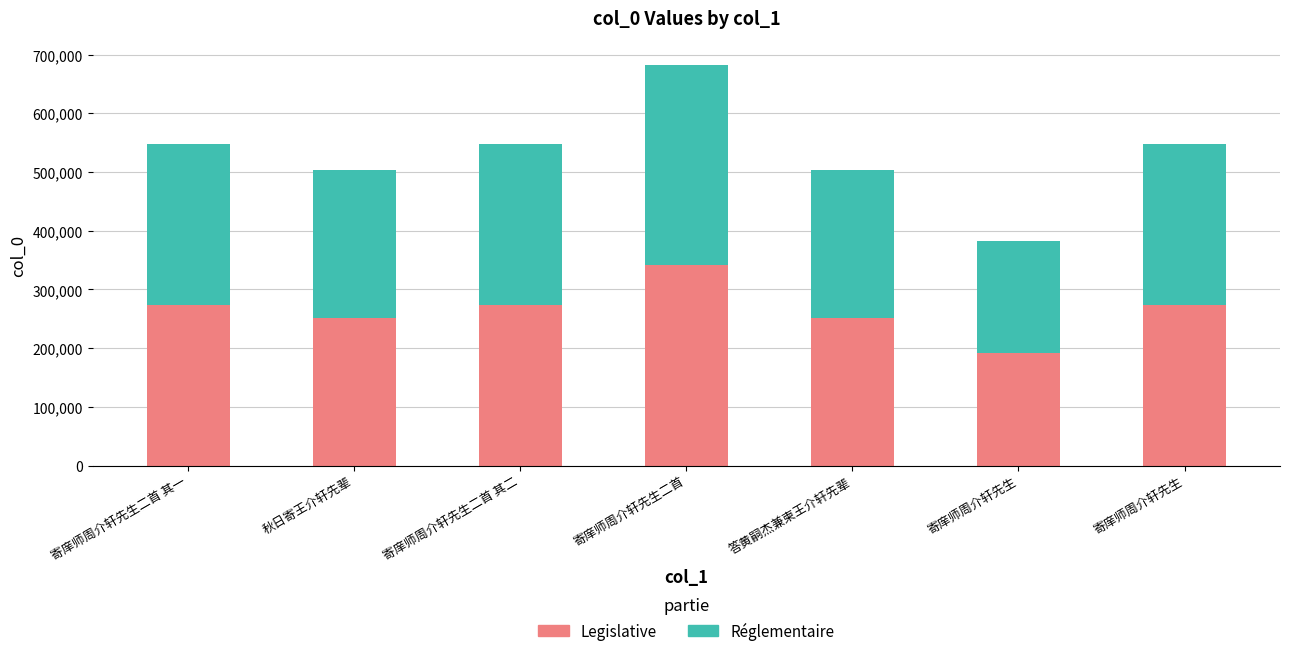

What is the sum of all Réglementaire values?

1856152